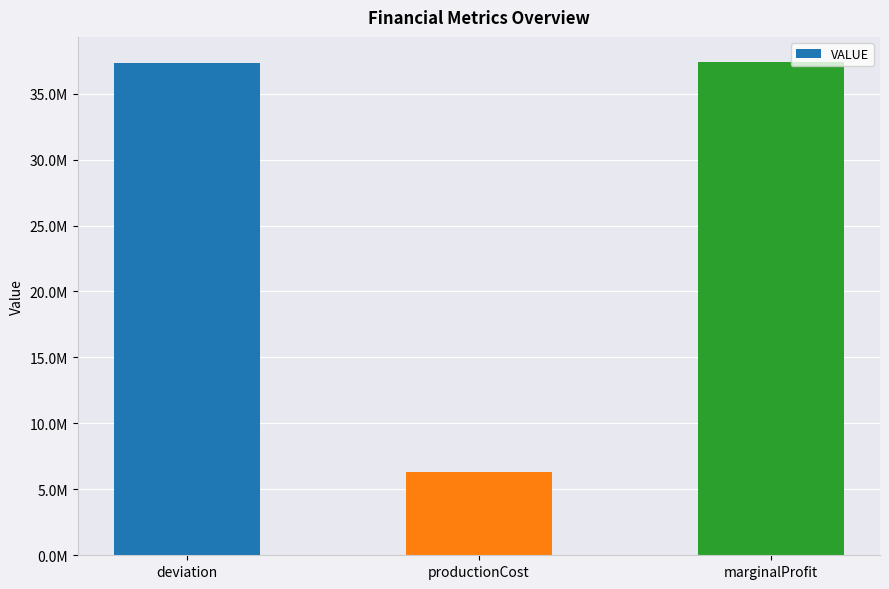

Reading right to left, transcribe all the data shown in this chart.

37431474.0	6288625.5	37313757.0